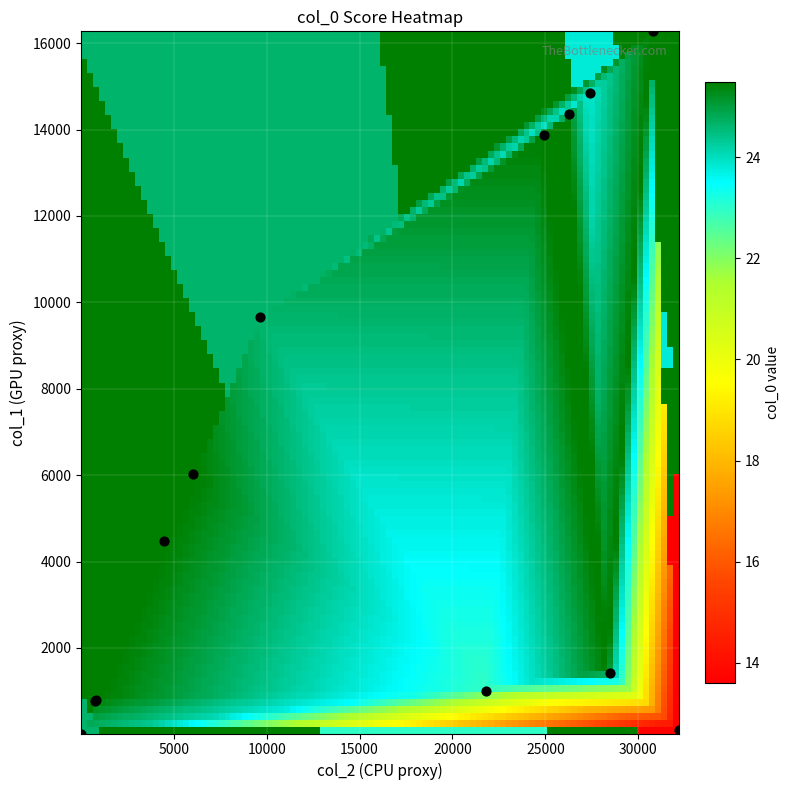

What Y value in the scatter plot is closest to 8146?

9660